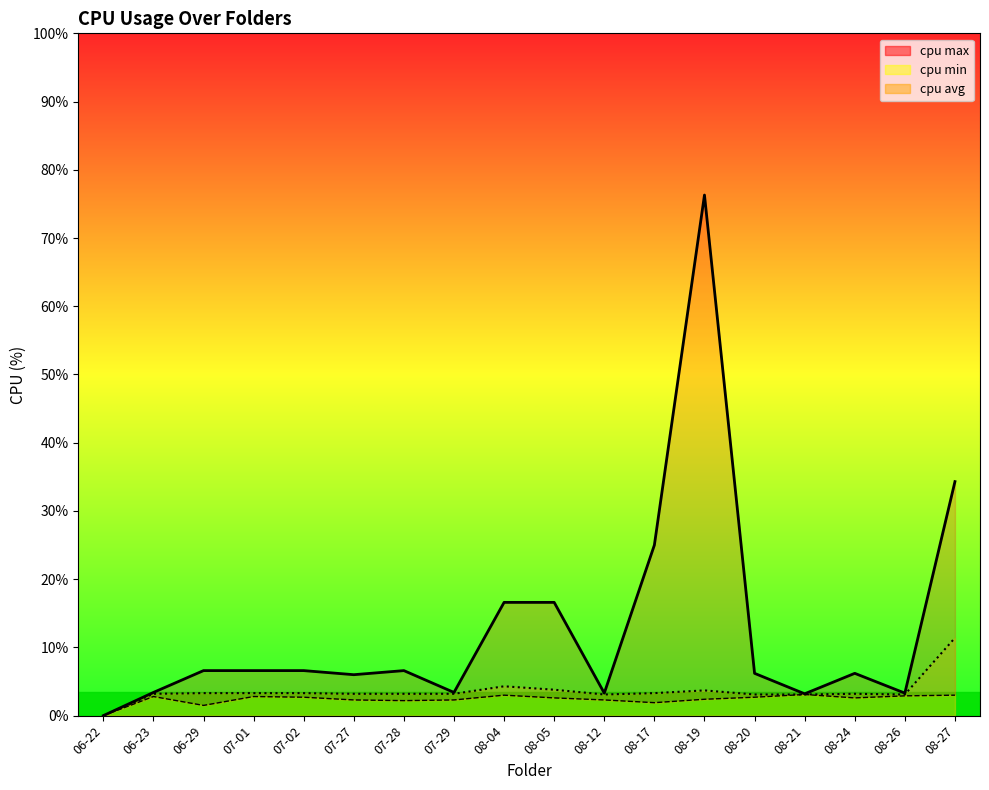

Reading left to right, extract all data points from this chart.

cpu max: 06-22=0.0	06-23=3.4	06-29=6.6	07-01=6.6	07-02=6.6	07-27=6.0	07-28=6.6	07-29=3.4	08-04=16.6	08-05=16.6	08-12=3.3	08-17=25.0	08-19=76.3	08-20=6.2	08-21=3.2	08-24=6.2	08-26=3.3	08-27=34.3
cpu min: 06-22=0.0	06-23=2.8	06-29=1.5	07-01=2.8	07-02=2.7	07-27=2.3	07-28=2.2	07-29=2.3	08-04=3.0	08-05=2.6	08-12=2.3	08-17=1.9	08-19=2.4	08-20=2.7	08-21=3.1	08-24=2.6	08-26=2.9	08-27=3.0
cpu avg: 06-22=0.0	06-23=3.2	06-29=3.3	07-01=3.3	07-02=3.3	07-27=3.2	07-28=3.2	07-29=3.2	08-04=4.3	08-05=3.8	08-12=3.1	08-17=3.3	08-19=3.7	08-20=3.1	08-21=3.1	08-24=3.2	08-26=3.1	08-27=11.4